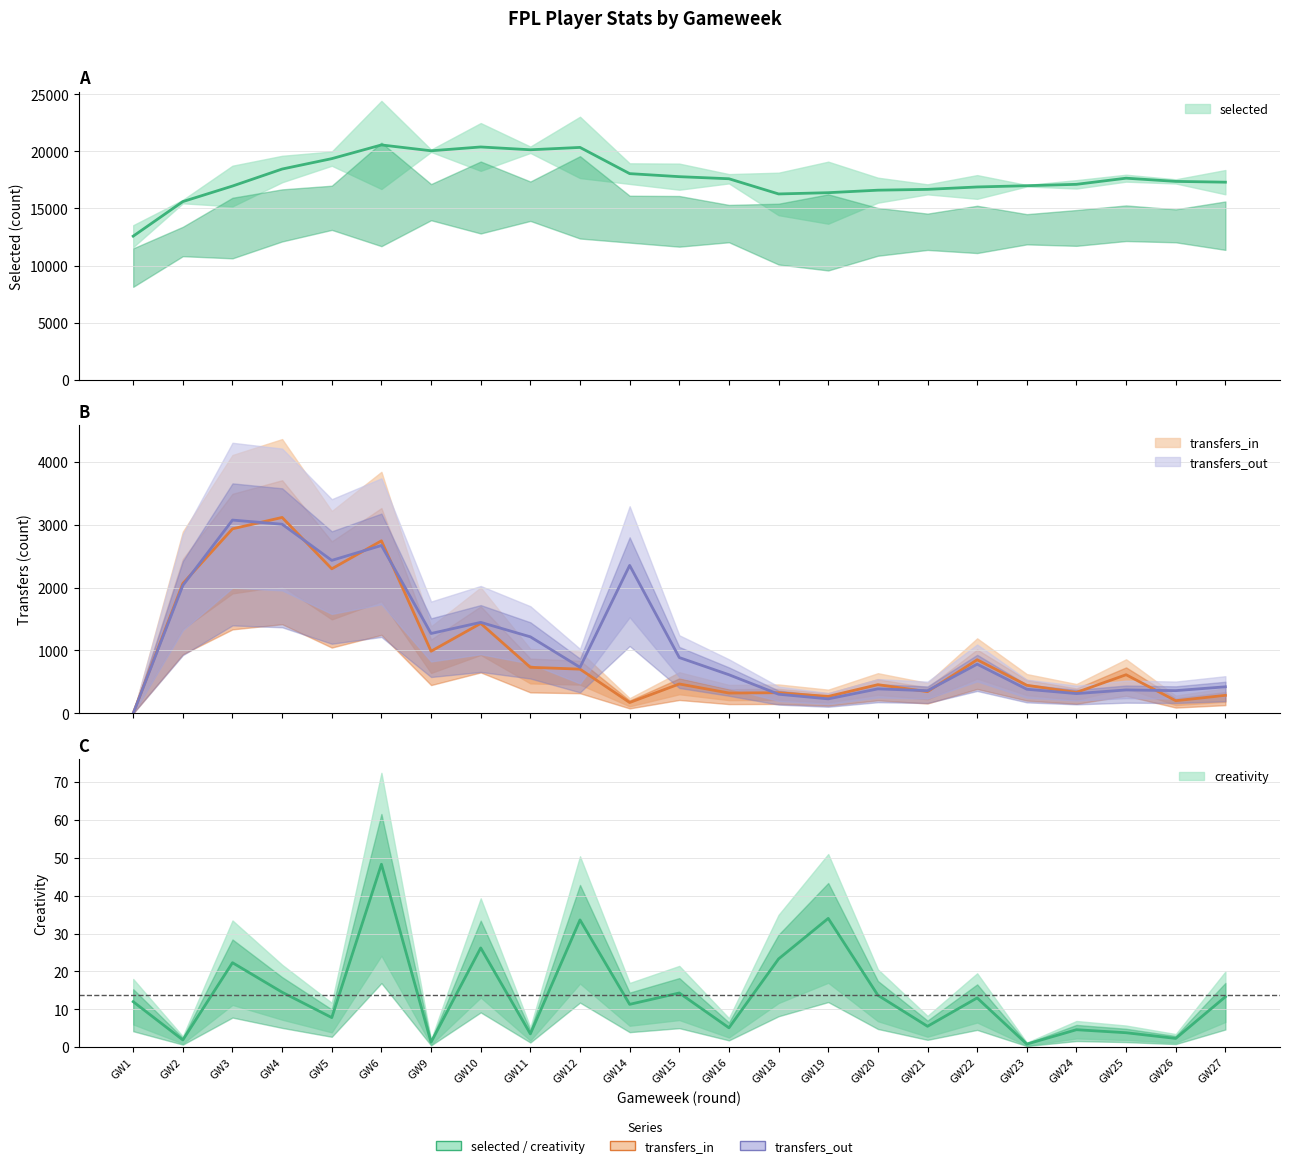

At which category does transfers_out reach its first local valley?

GW5